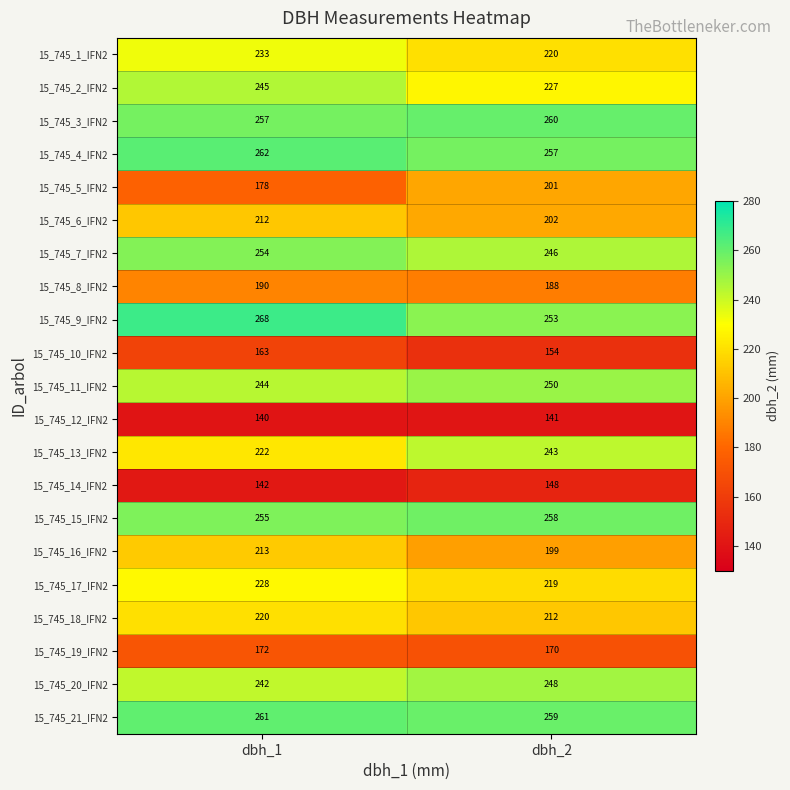

What is the average value of the 15_745_11_IFN2 series?

247